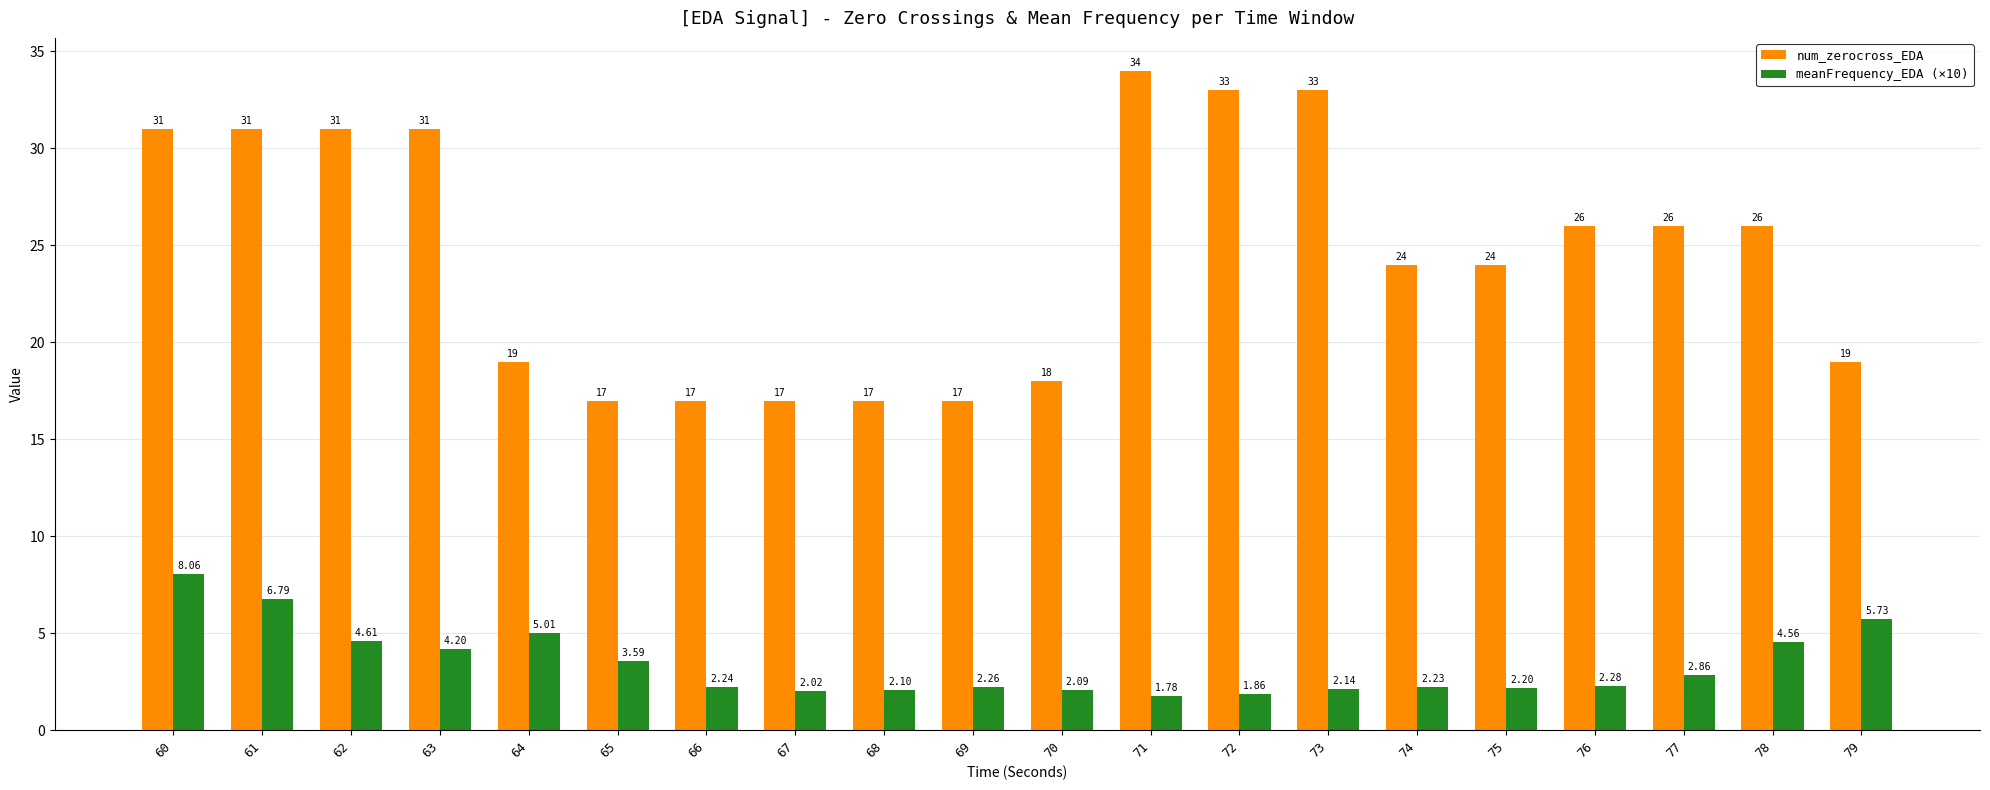

What is the sum of all num_zerocross_EDA values?

491.0